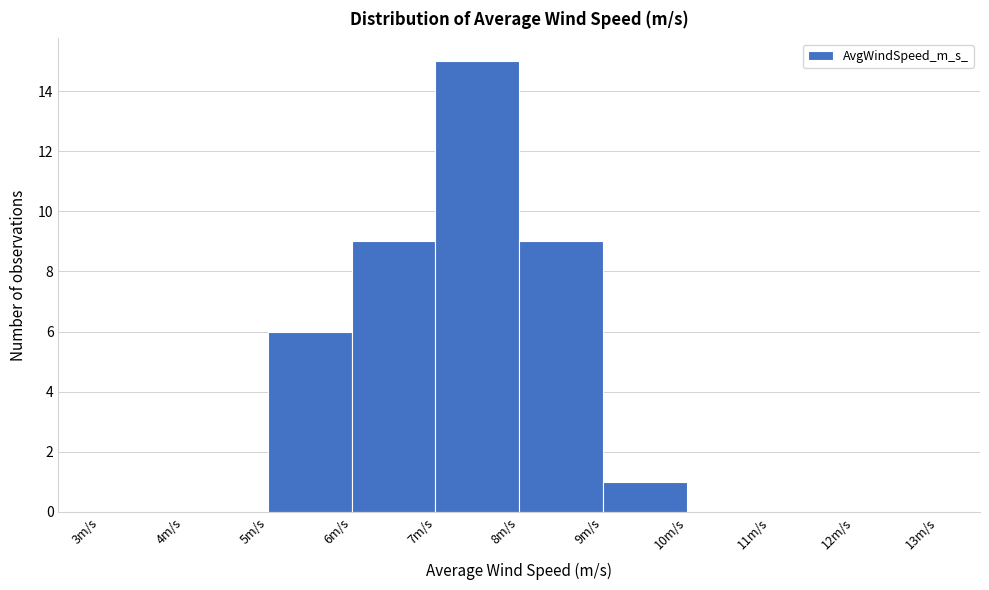

Reading left to right, transcribe this chart: for each bar, give the range it covers on the x-axis and its height. The values are not printed on the chart, so give them approximately, as read against the axis.

3 to 4: 0
4 to 5: 0
5 to 6: 6
6 to 7: 9
7 to 8: 15
8 to 9: 9
9 to 10: 1
10 to 11: 0
11 to 12: 0
12 to 13: 0